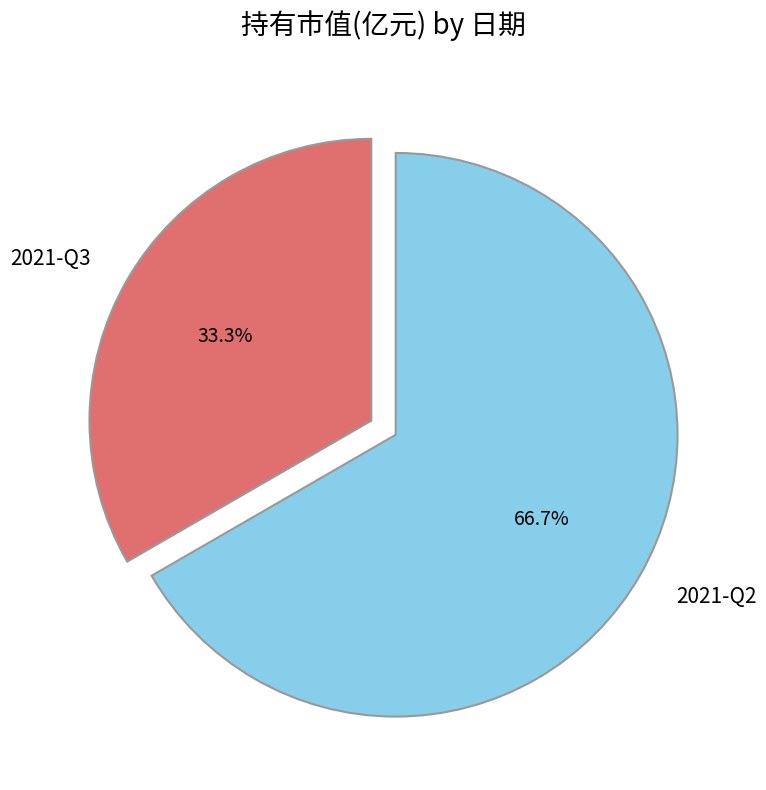

Is it true that 2021-Q2 is 75% of the pie?

False